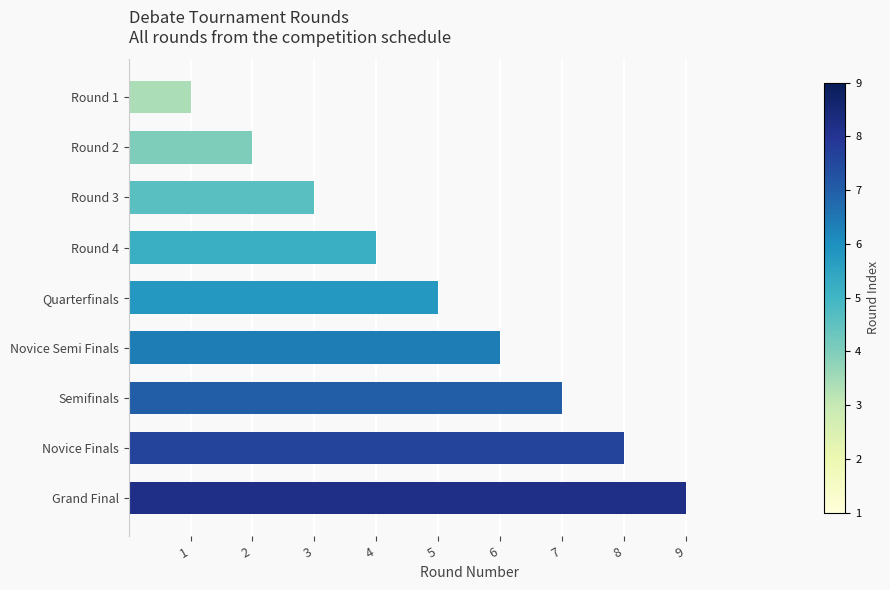

What is the label of the 4th bar from the top?

Round 4